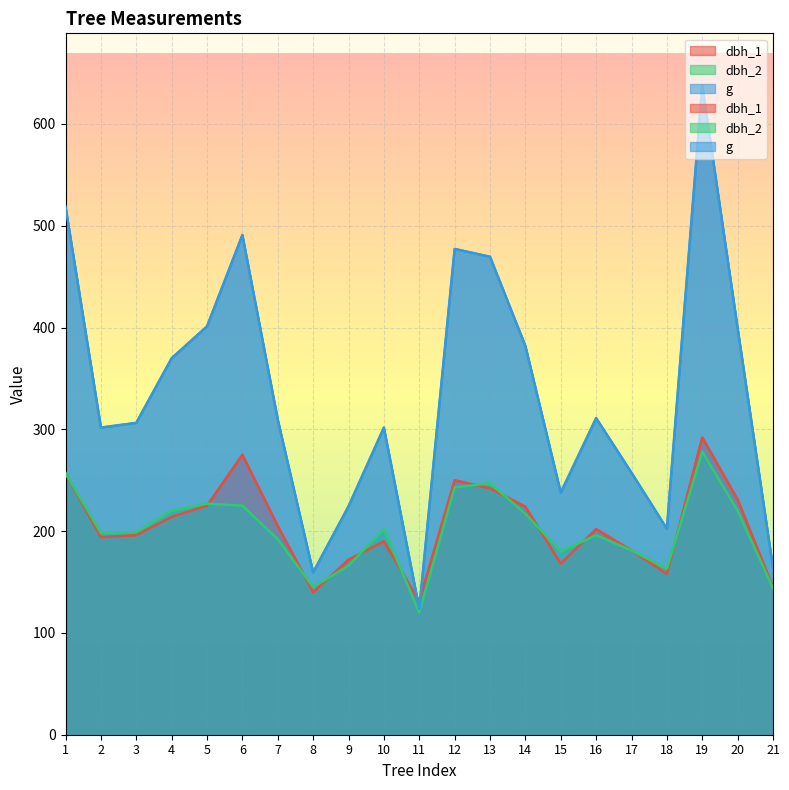

At which label is g closest to 380?

14